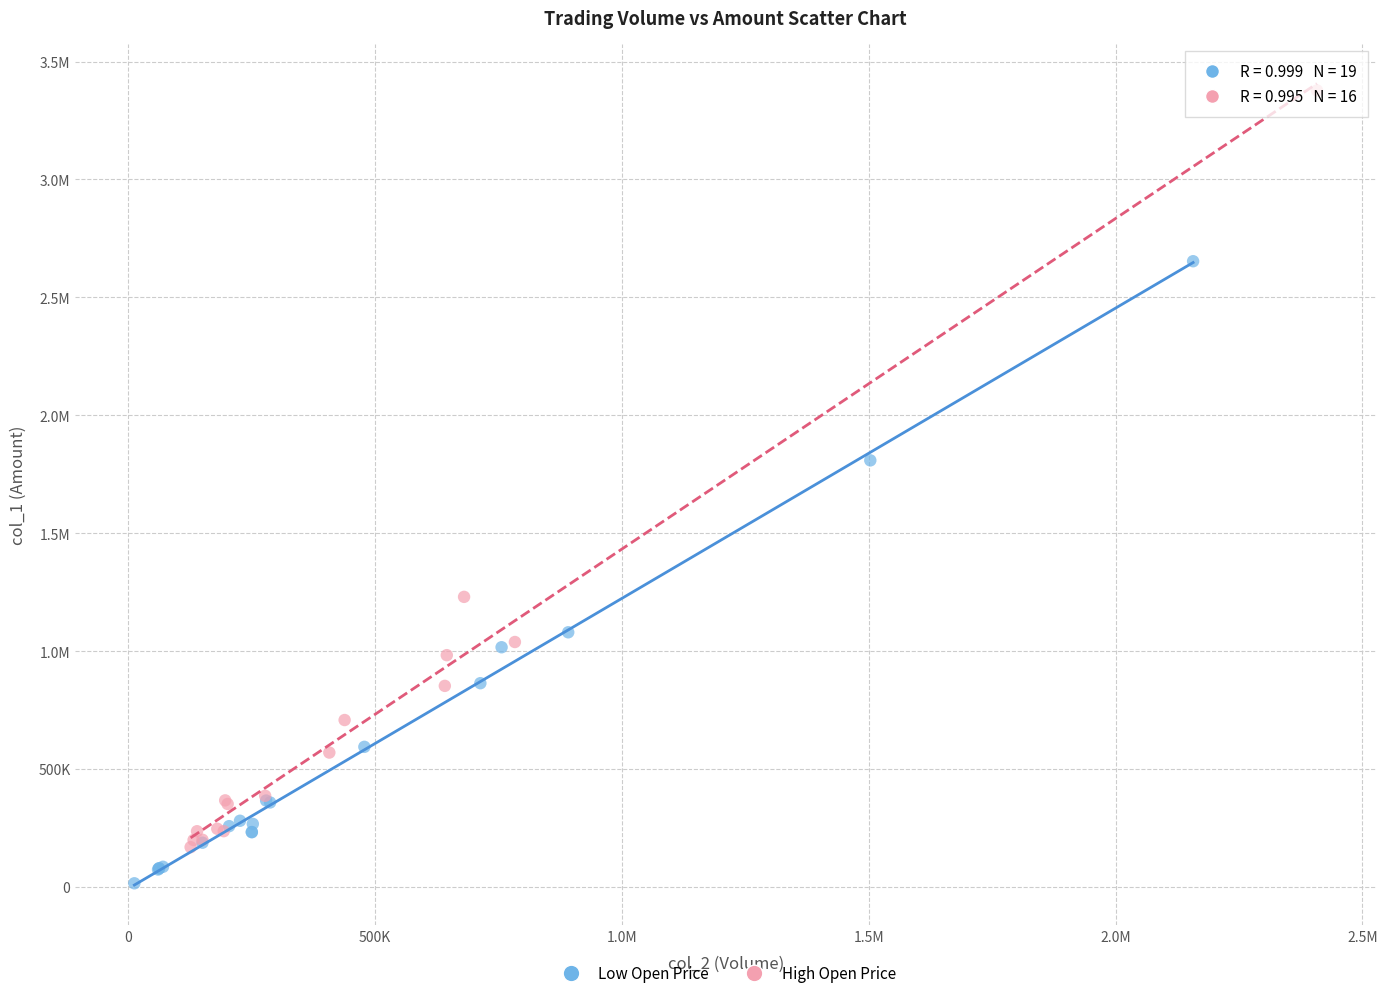

What are all the series names shown in the legend?

Low Open Price, High Open Price